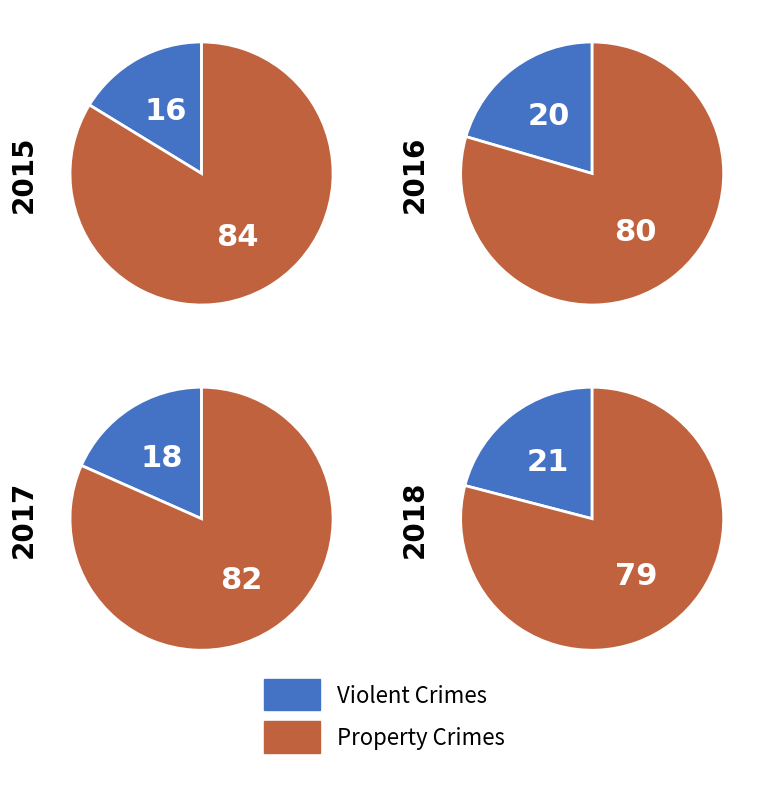

Is there any slice that represents more than half of the pie?

Yes